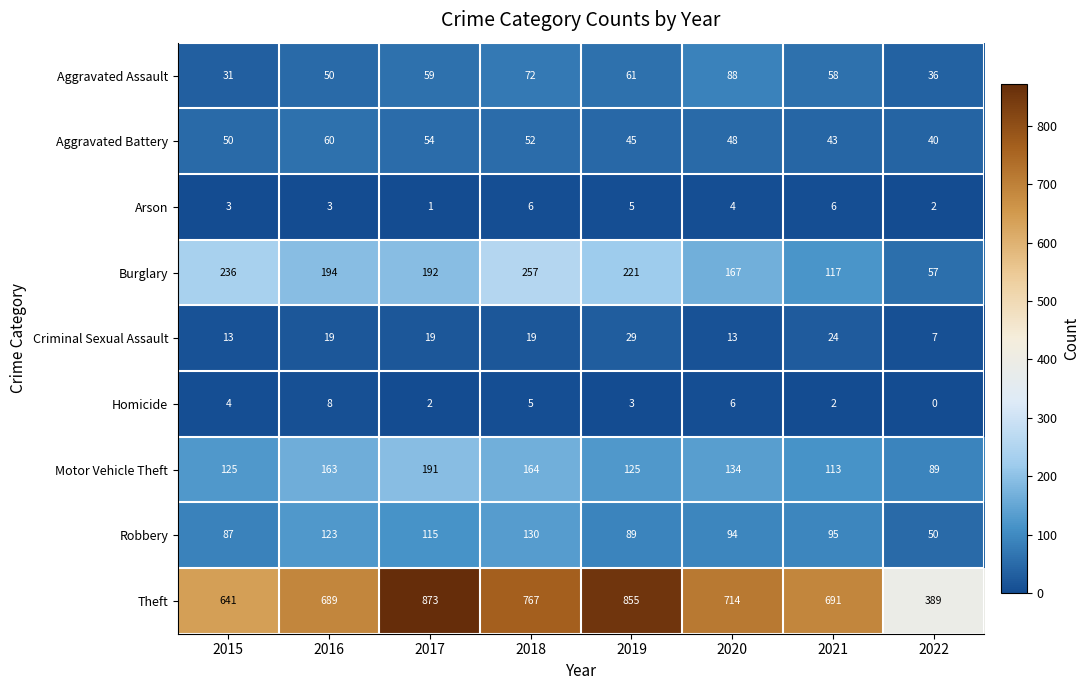

Where is Motor Vehicle Theft nearest to the value 140?

2020